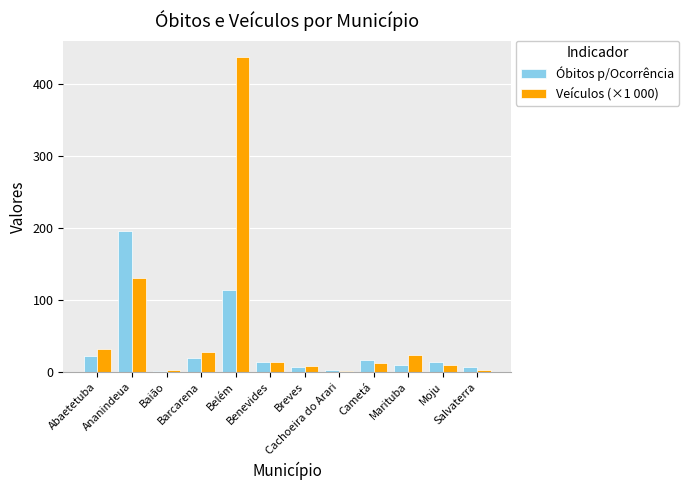

Which series has the largest range (max minus min)?

Veículos (×1 000)